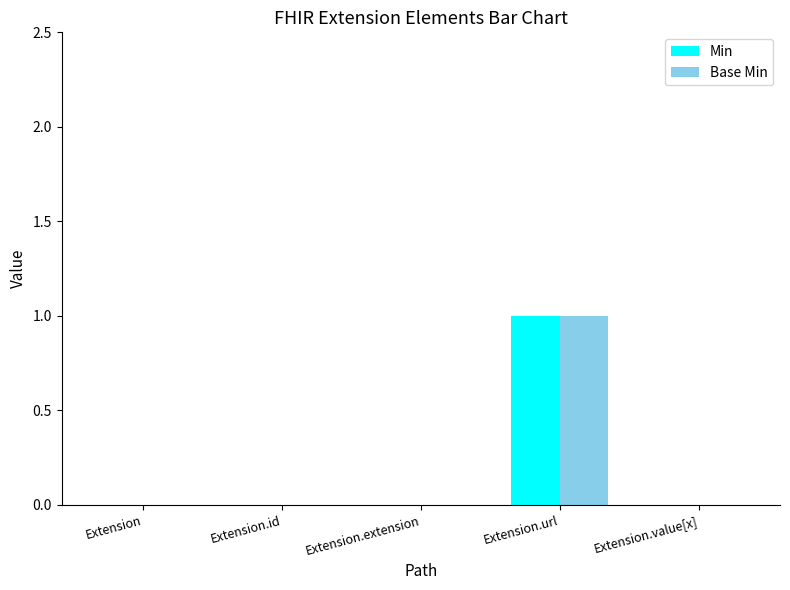

Which category has the highest value across all series?

Extension.url